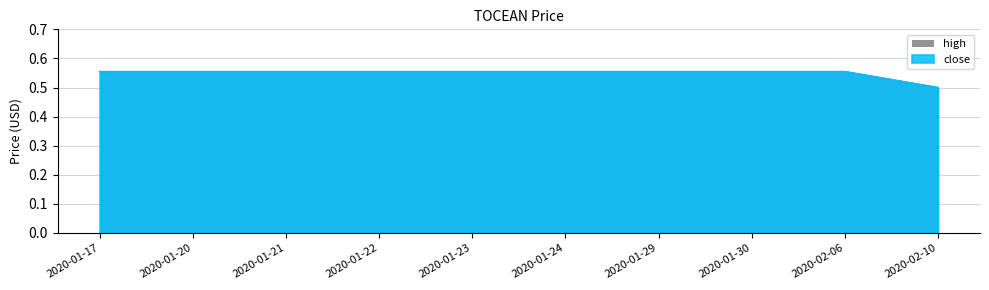

What is the difference between the maximum and minimum values in the high series?

0.1